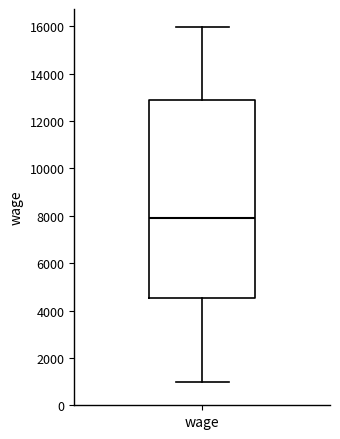

Transcribe this box plot: give where the median line is, the range the box spans, and where the two whiskers end, as read against the y-axis. The values are not printed on the chart, so give them approximately, as read against the axis.

median 7800, box 4600 to 12800, whiskers 1000 to 16000